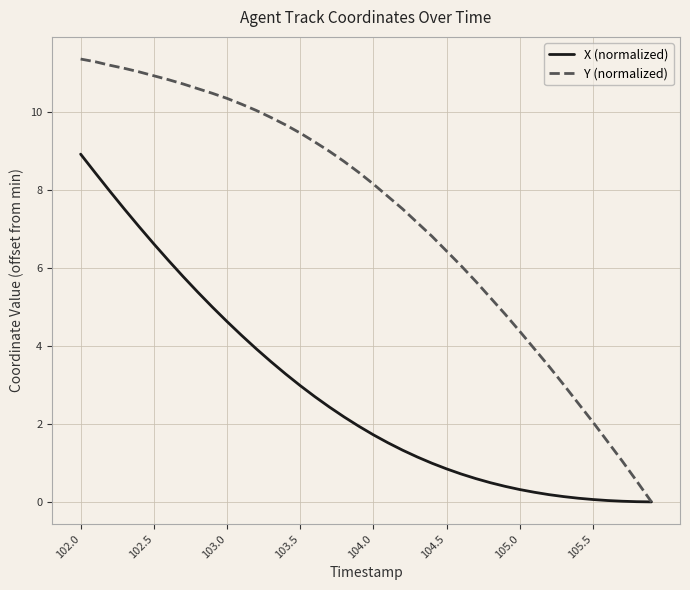

List the series in order of their peak value, highest first.

Y (normalized), X (normalized)